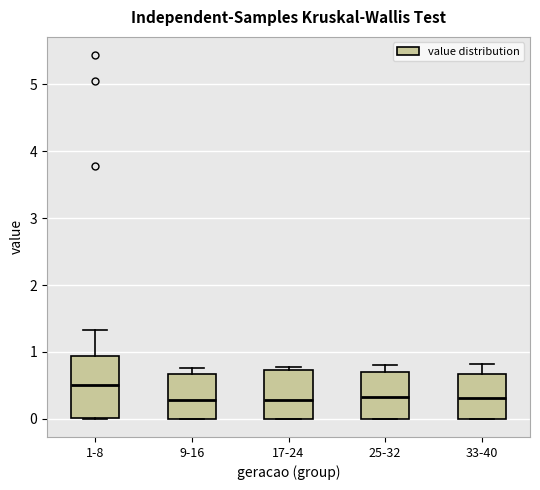

Reading left to right, read every box against the y-axis: the position of its median line, the range the box covers, and the ends of its whiskers. The values are not printed on the chart, so give them approximately, as read against the axis.

1-8: median 0.5, box 0.0 to 0.9, whiskers 0.0 to 1.3
9-16: median 0.3, box 0.0 to 0.7, whiskers 0.0 to 0.8
17-24: median 0.3, box 0.0 to 0.7, whiskers 0.0 to 0.8
25-32: median 0.3, box 0.0 to 0.7, whiskers 0.0 to 0.8
33-40: median 0.3, box 0.0 to 0.7, whiskers 0.0 to 0.8